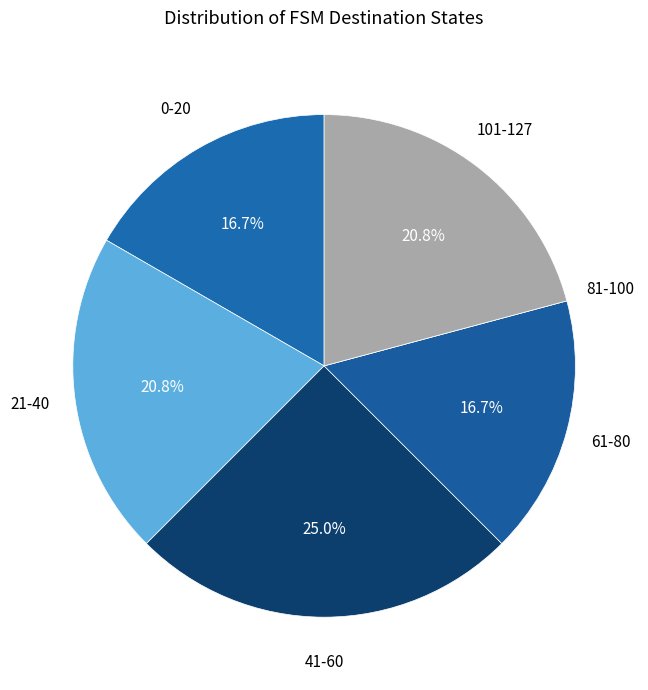

Approximately how many times larger is the value at 0-20 compared to 21-40?

0.8